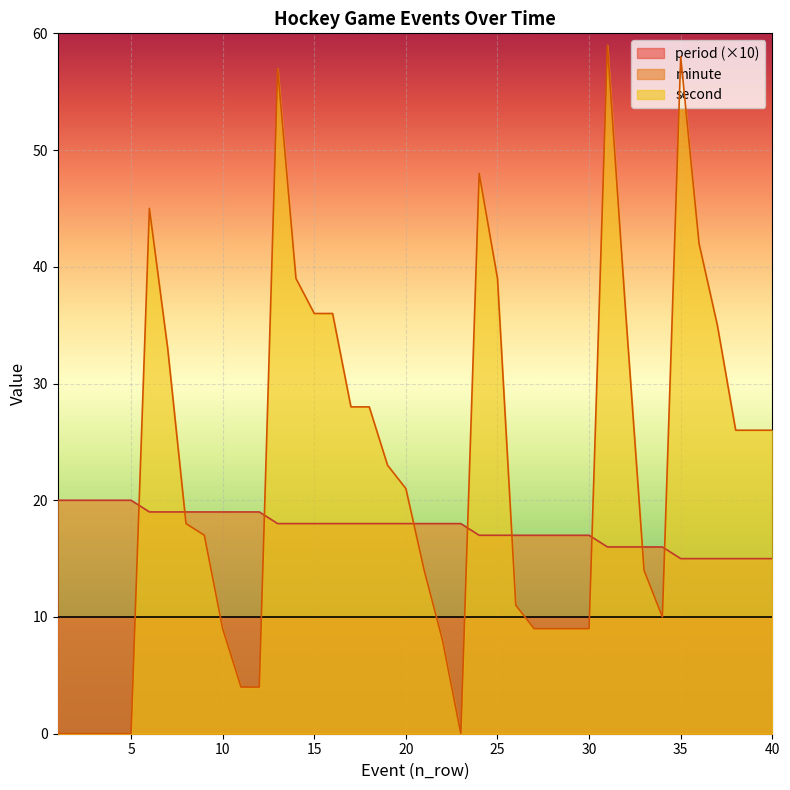

Which series has the largest total across all categories?

second